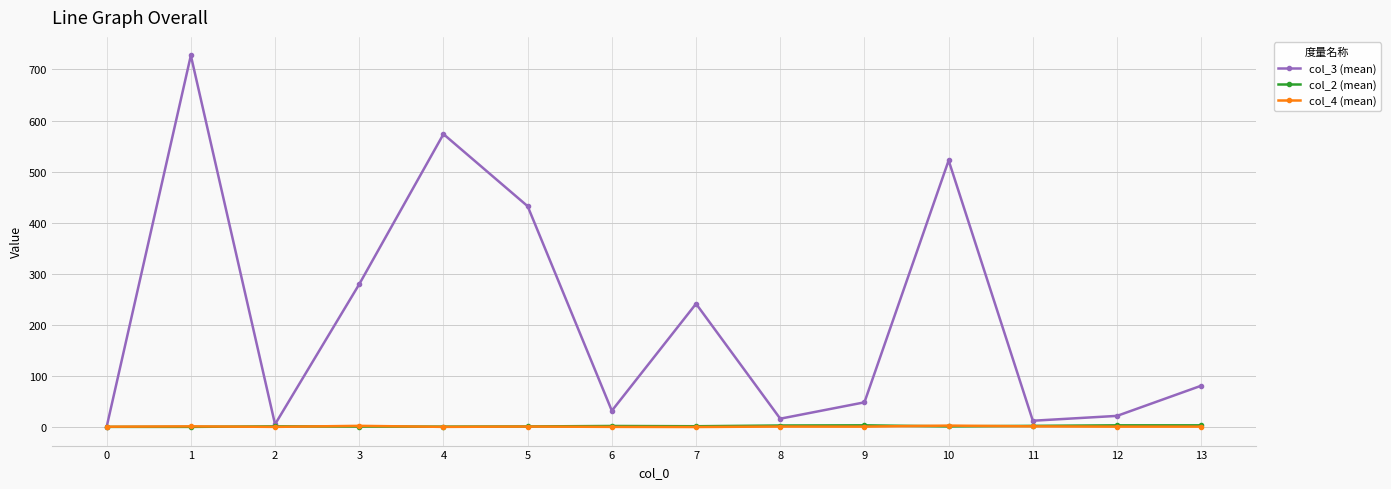

At which category is the sum across all series the highest?

1